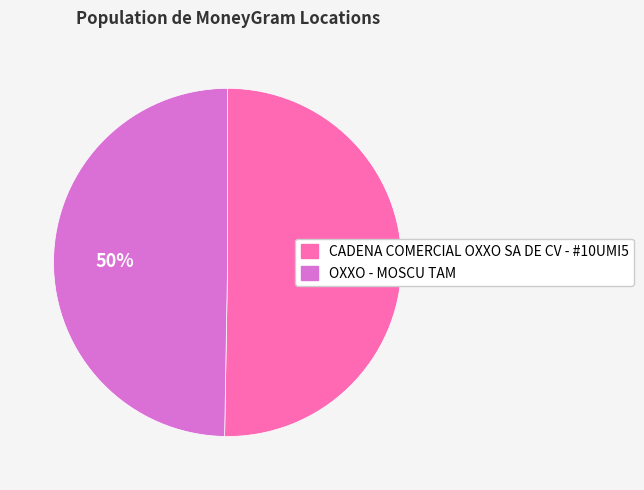

What is the ratio of the value at CADENA COMERCIAL OXXO SA DE CV - #10UMI5 to the value at OXXO - MOSCU TAM?

1.0